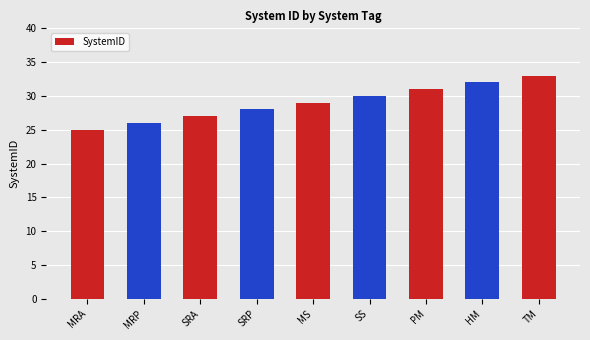

Read the value at MS.

29